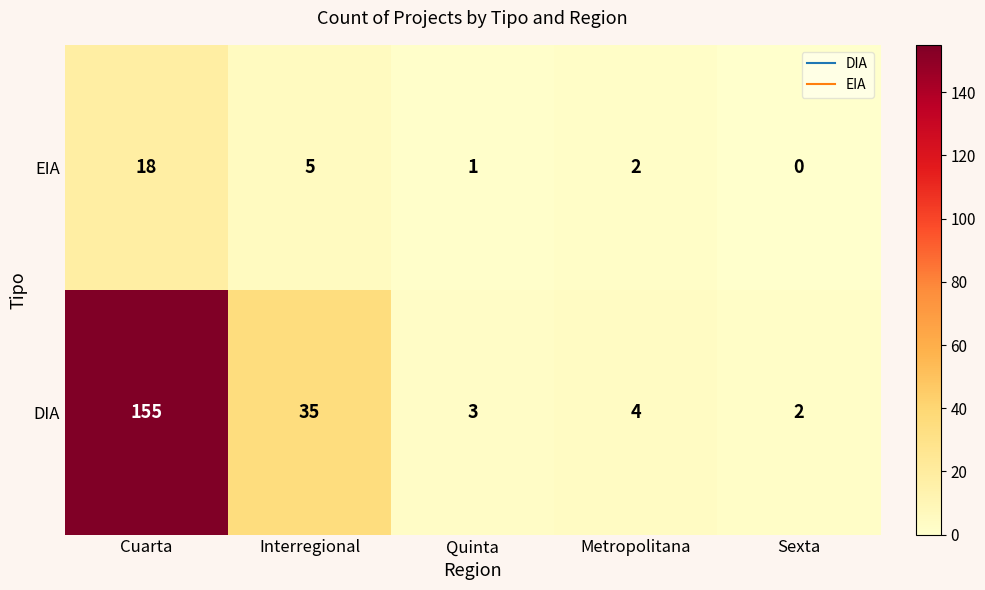

What is the average value of the EIA series?

5